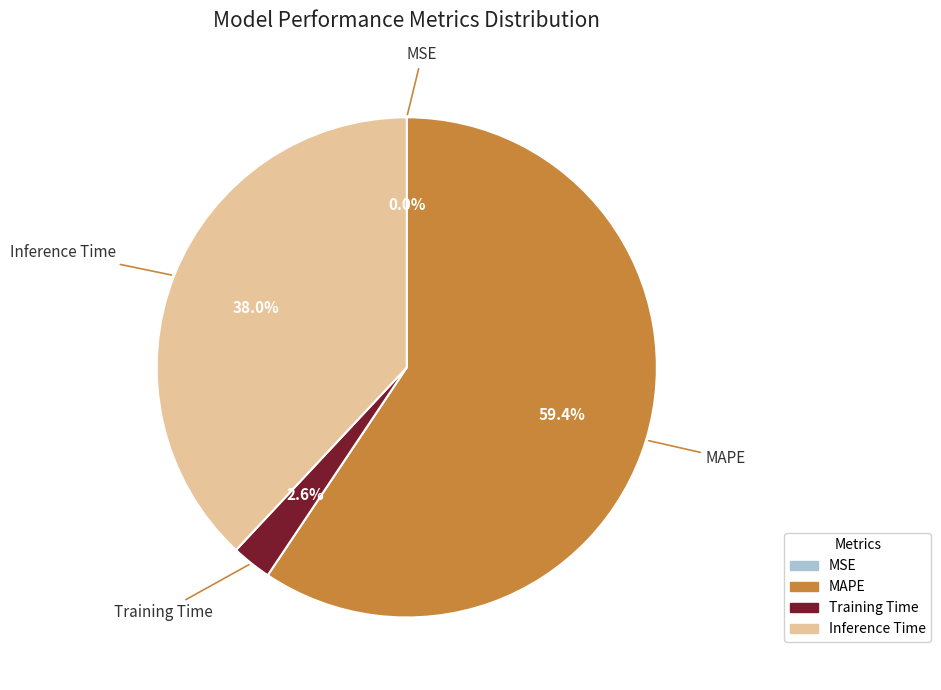

What is the largest slice in the pie chart?

MAPE